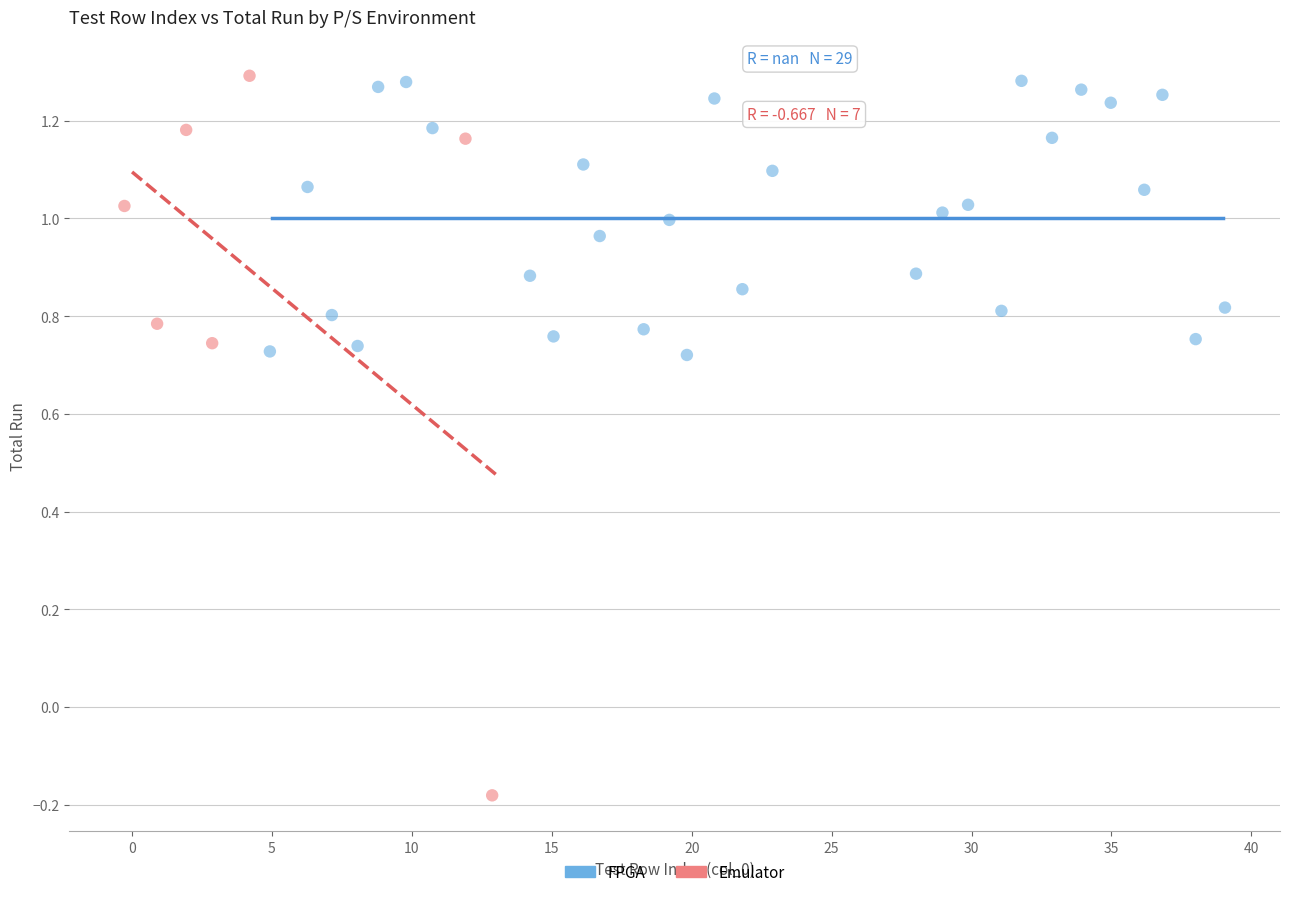

Which series reaches the minimum Y coordinate?

Emulator